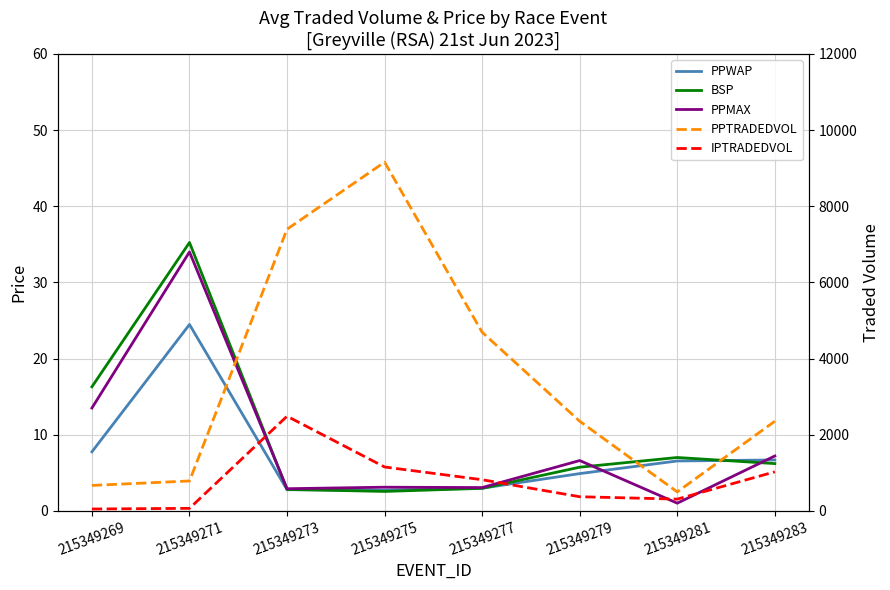

At which category does the chart reach its peak across all series?

215349275